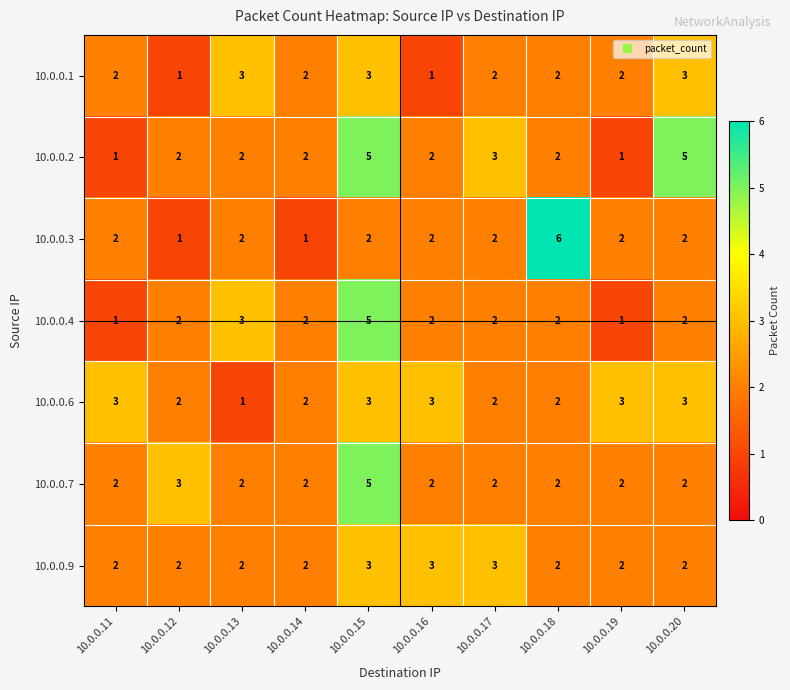

What value does the 10.0.0.7 series have at 10.0.0.15?

5